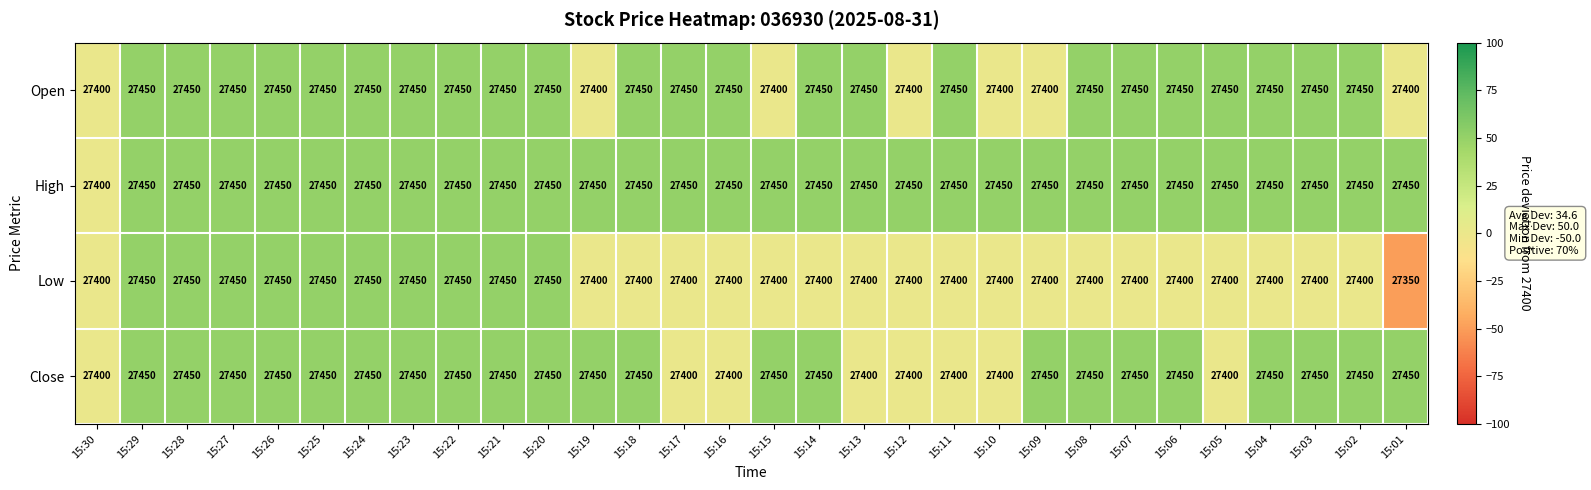

What is the difference between the maximum and minimum values in the Low series?

100